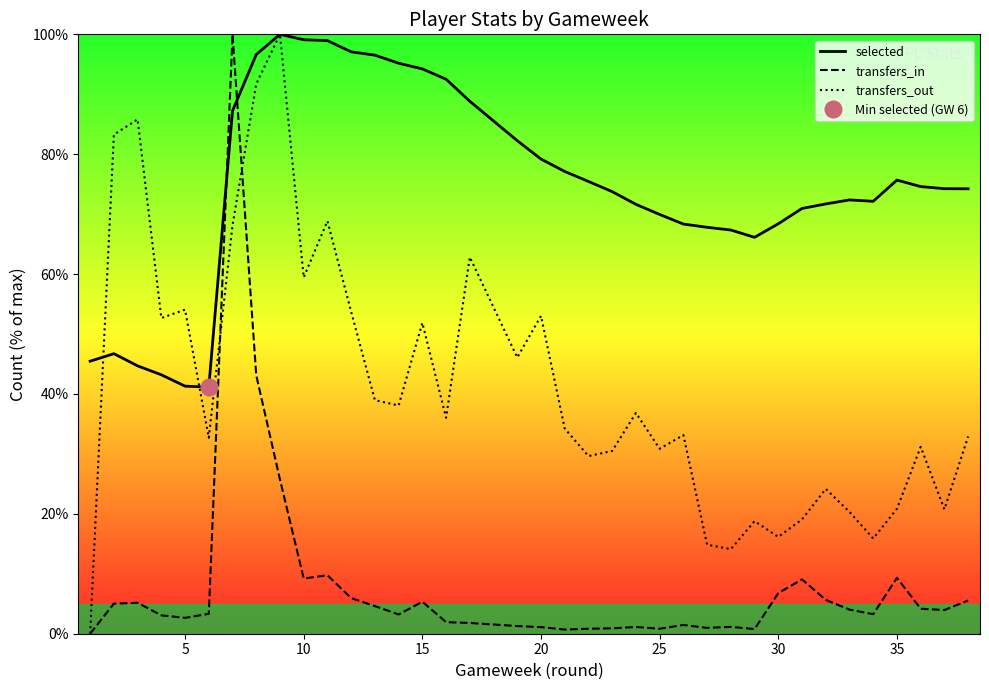

Which series has the widest spread of values?

transfers_in